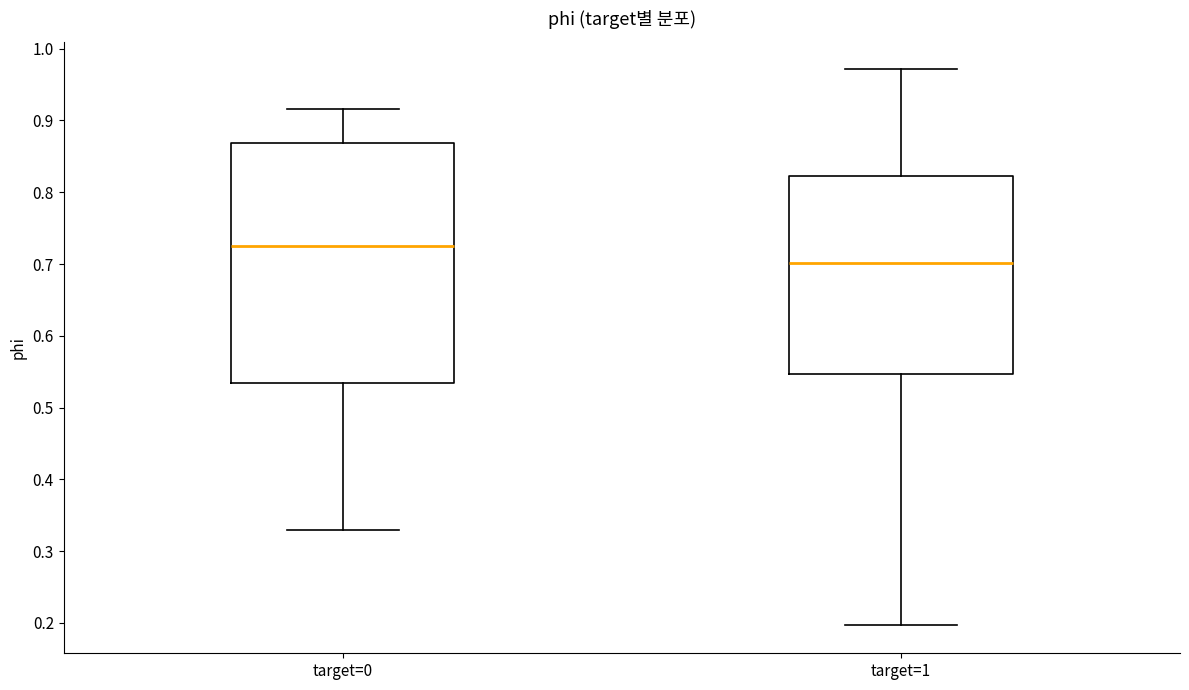

Reading left to right, transcribe this box plot: for each box, give where its median line is, the range the box spans, and where its two whiskers end, as read against the y-axis. The values are not printed on the chart, so give them approximately, as read against the axis.

target=0: median 0.73, box 0.53 to 0.87, whiskers 0.33 to 0.92
target=1: median 0.70, box 0.55 to 0.82, whiskers 0.20 to 0.97